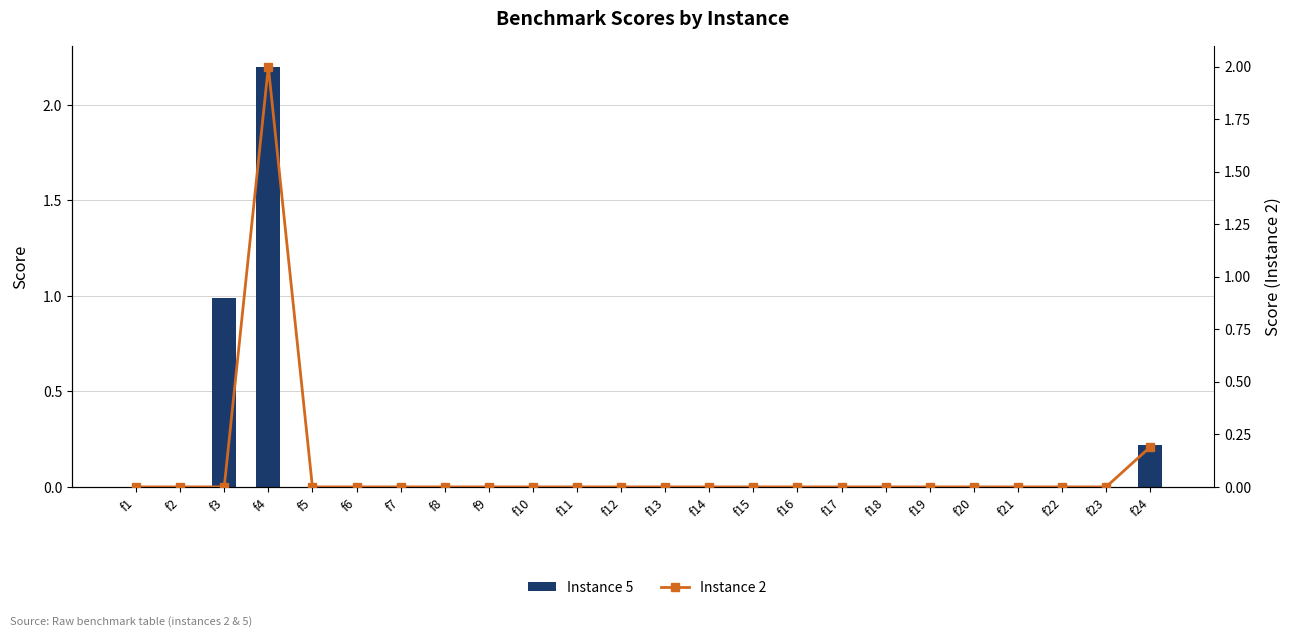

Which label corresponds to the largest value in the chart?

f4